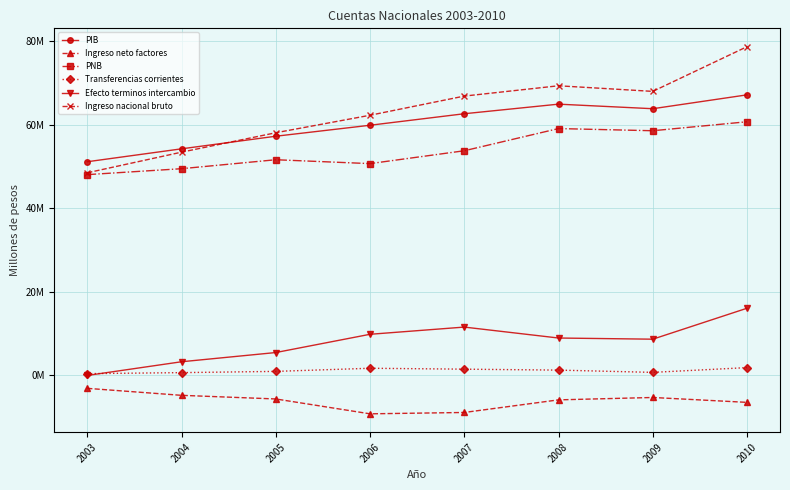

The value of Ingreso nacional bruto at 2003 is 48510273. True or false?

True